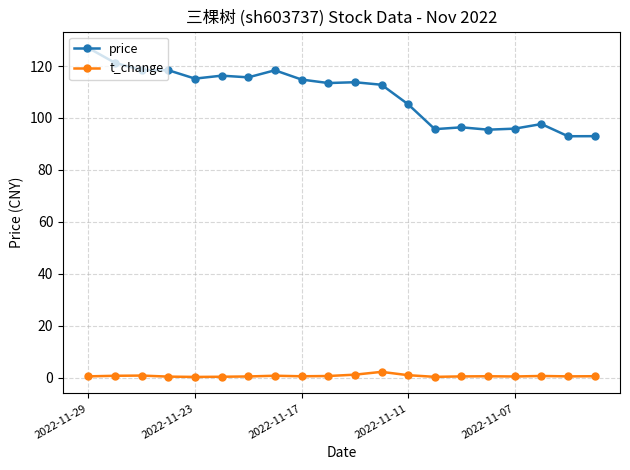

Which series has the largest range (max minus min)?

price